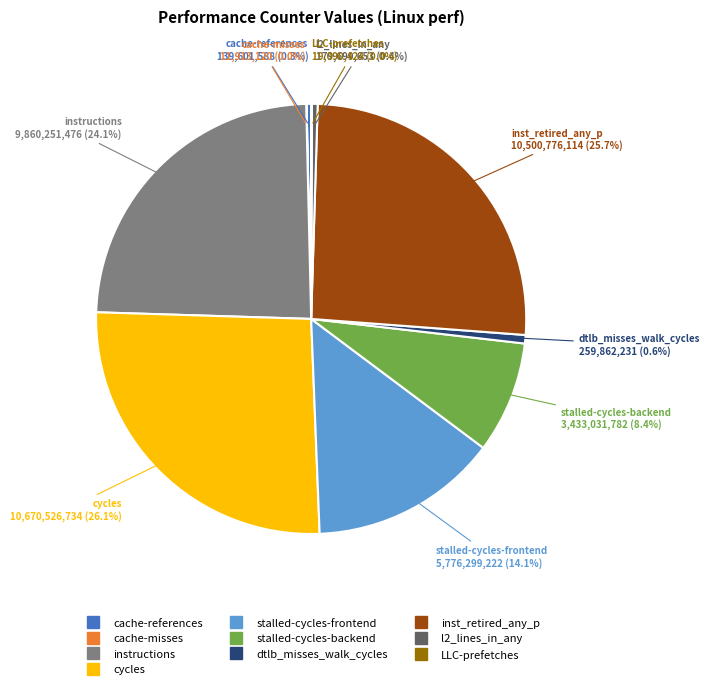

What is the ratio of the value at stalled-cycles-backend to the value at instructions?

0.3